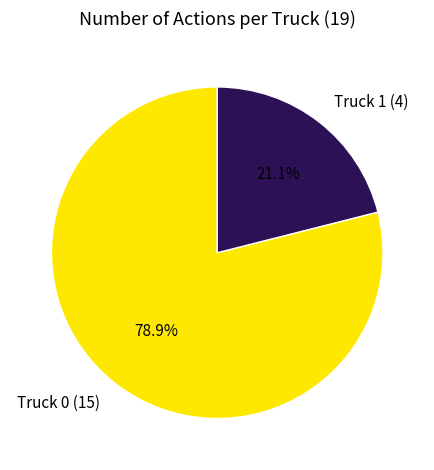

What percentage is the Truck 0 slice, to the nearest percent?

79%